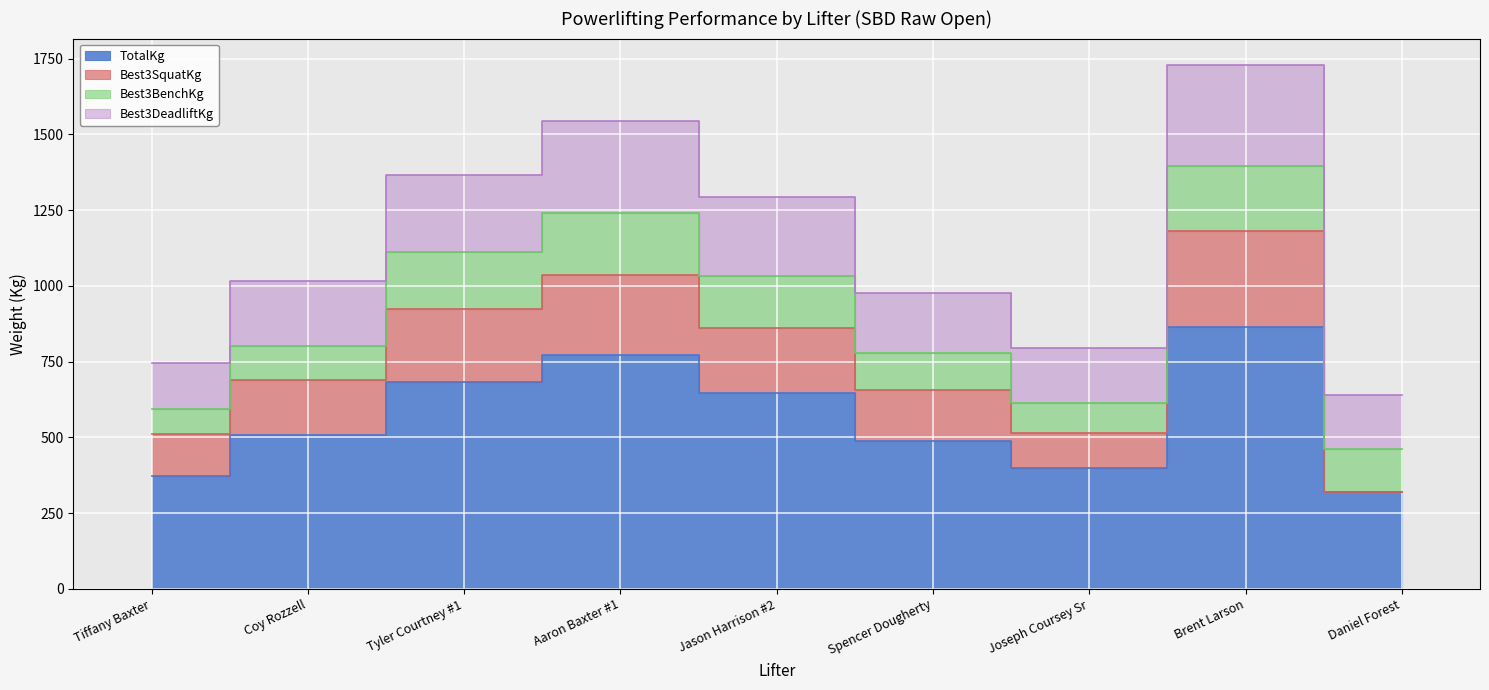

Which series has the largest range (max minus min)?

TotalKg